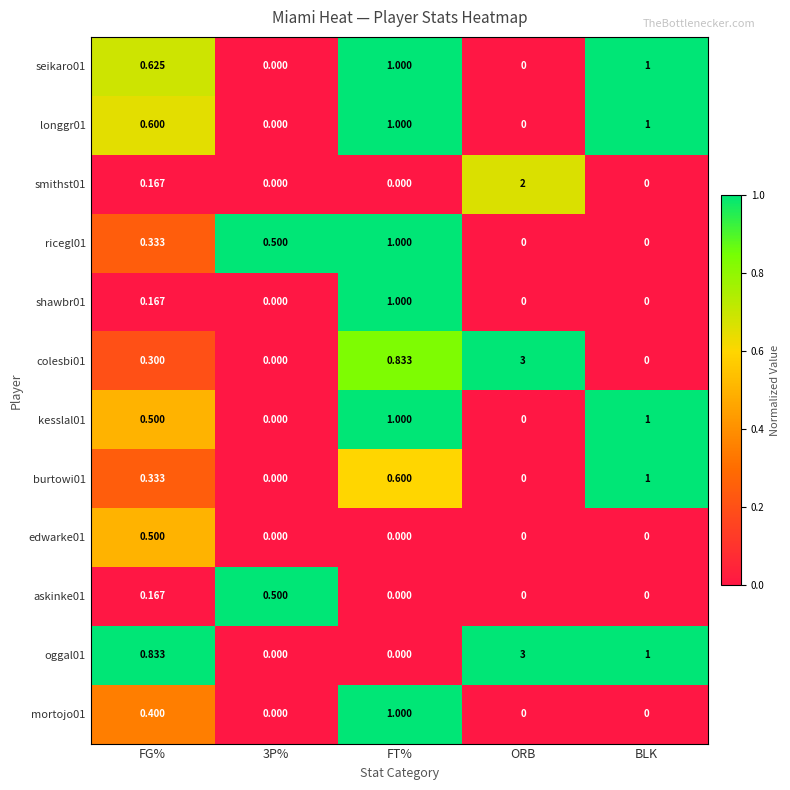

At which category is the sum across all series the highest?

ORB